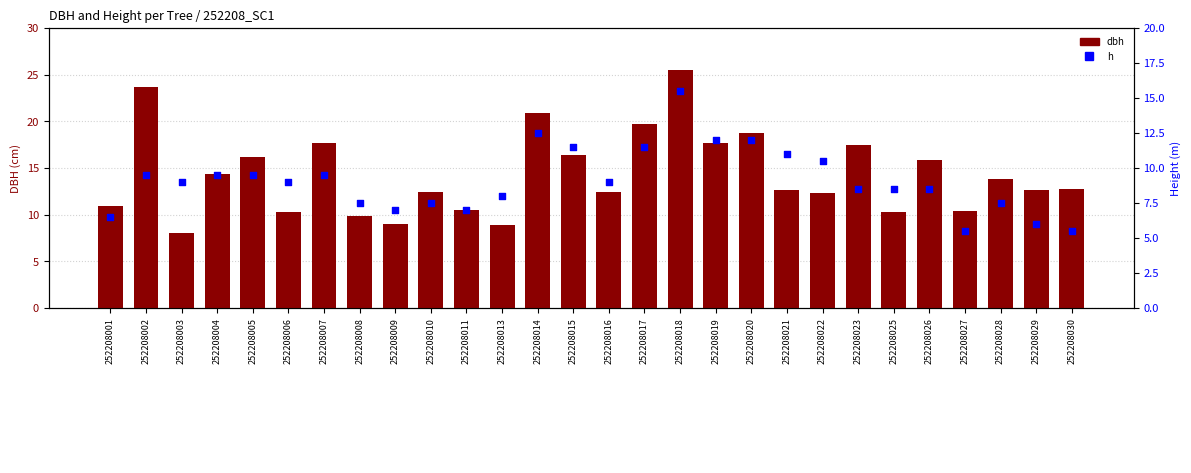

Which series contains the highest Y value?

dbh